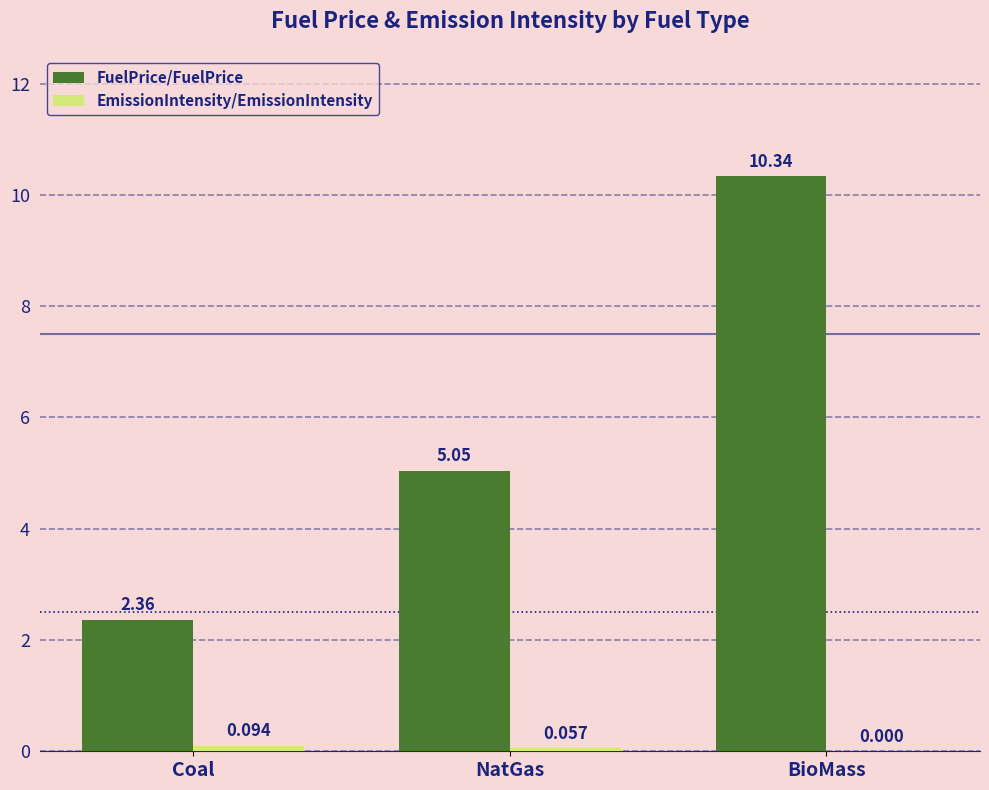

At which category is the sum across all series the highest?

BioMass